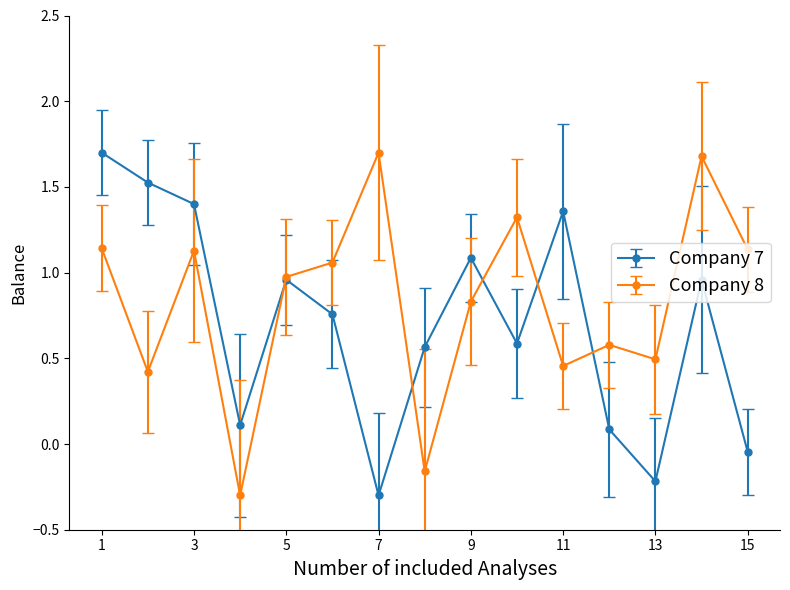

List the series in order of their overall mean, lowest first.

Company 7, Company 8